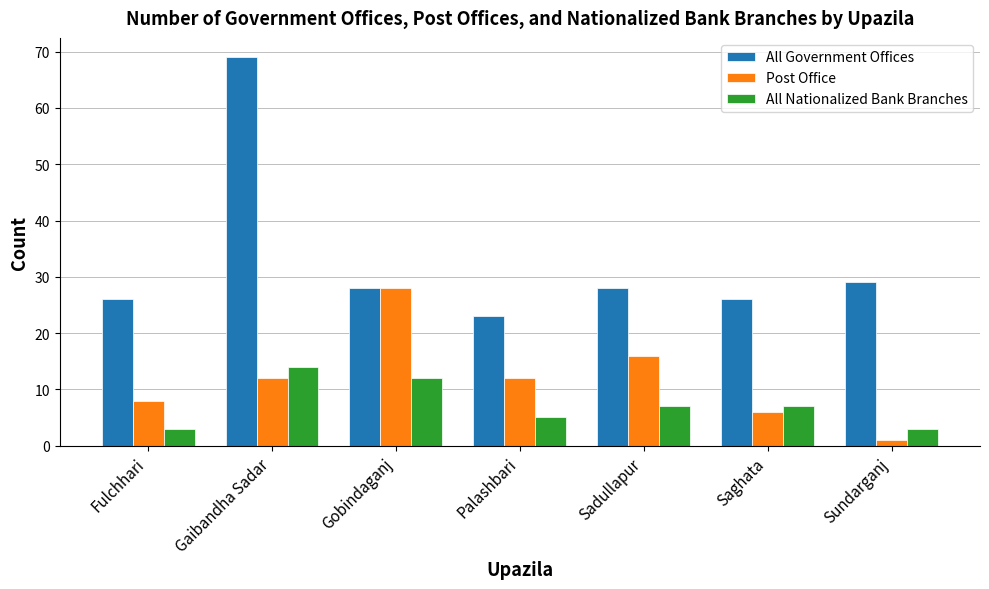

What is the value of the All Nationalized Bank Branches bar at the 2nd from the left?

14